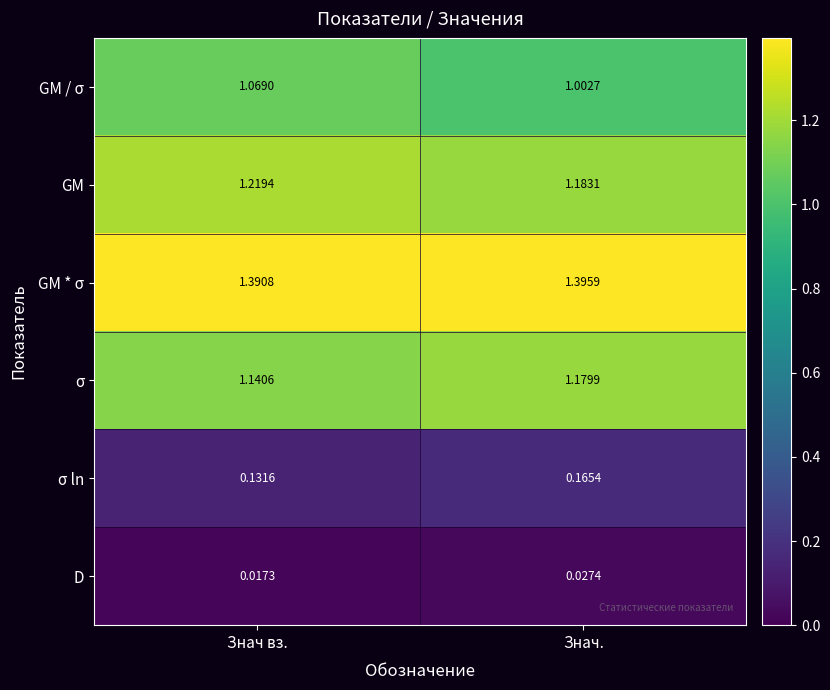

Rank the series by their maximum value, from lowest to highest.

D, σ ln, GM / σ, σ, GM, GM * σ